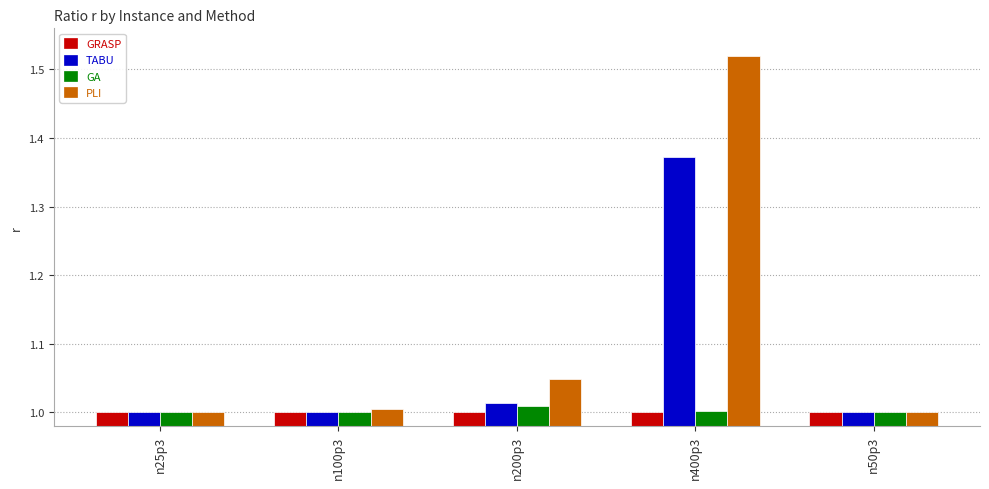

What is the total value across all series at n50p3?

4.0